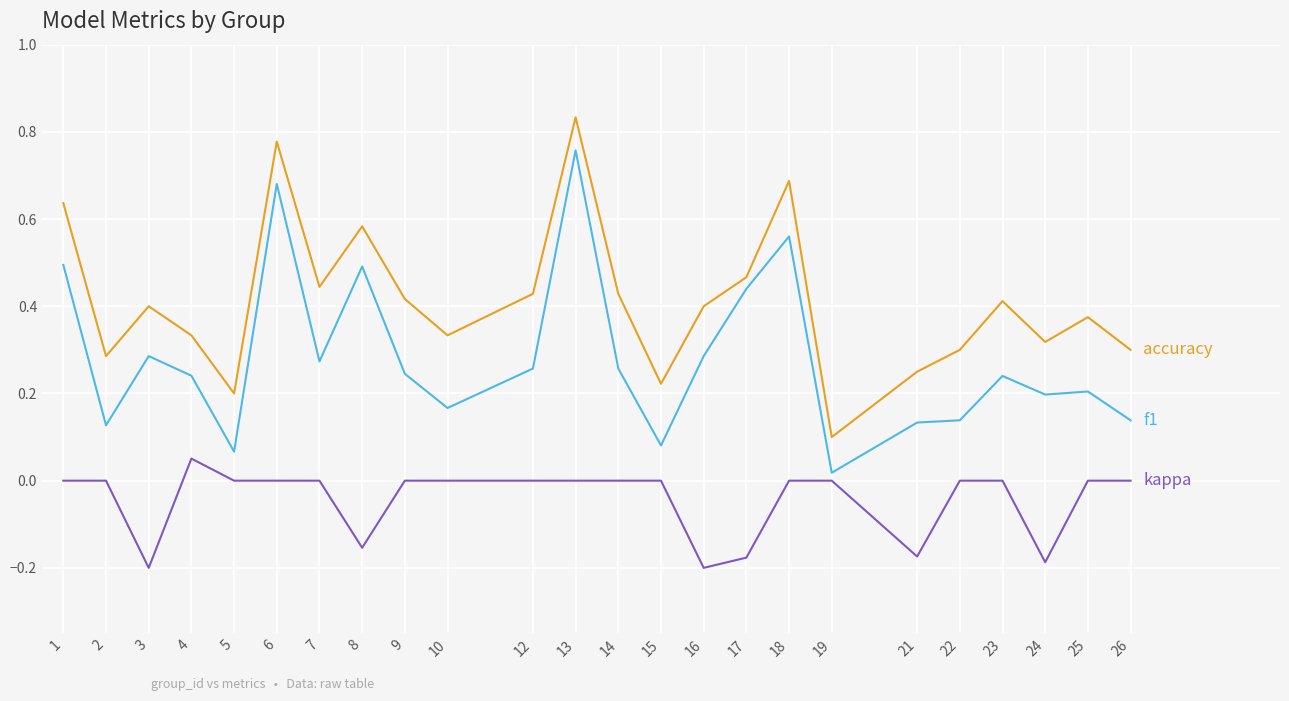

Count the number of categories in the chart.

24